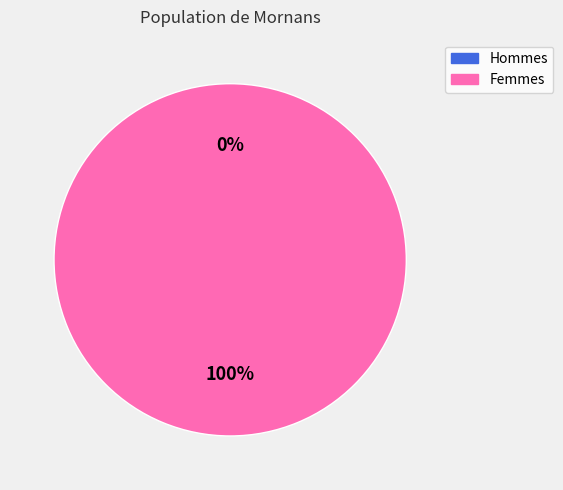

The 1485799563 slice represents 94% of the pie. True or false?

False